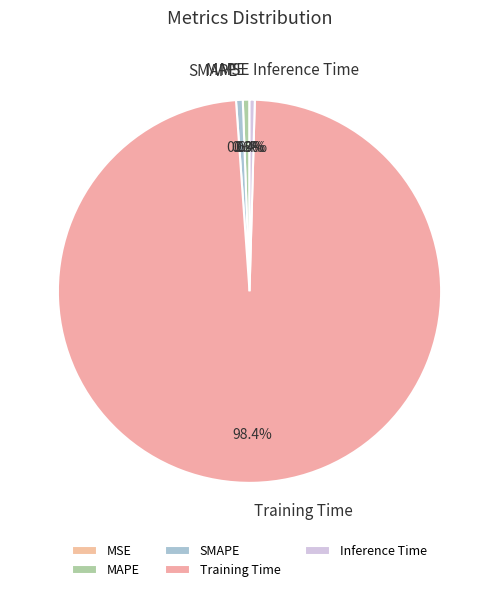

Does SMAPE account for over 50% of the chart?

No